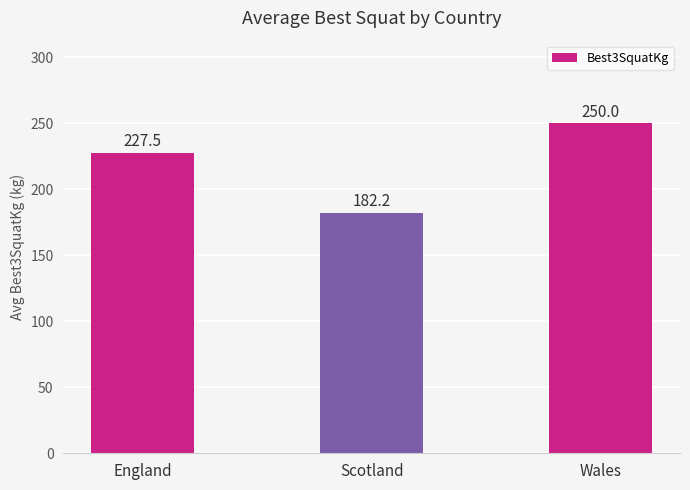

Rank the categories by value from lowest to highest.

Scotland, England, Wales